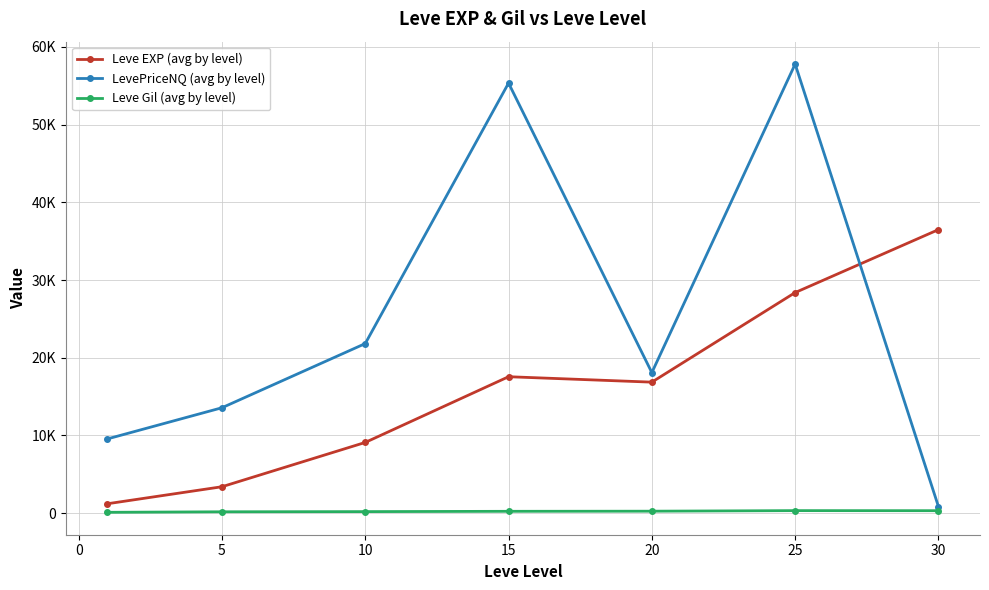

What are all the series names shown in the legend?

Leve EXP (avg by level), LevePriceNQ (avg by level), Leve Gil (avg by level)